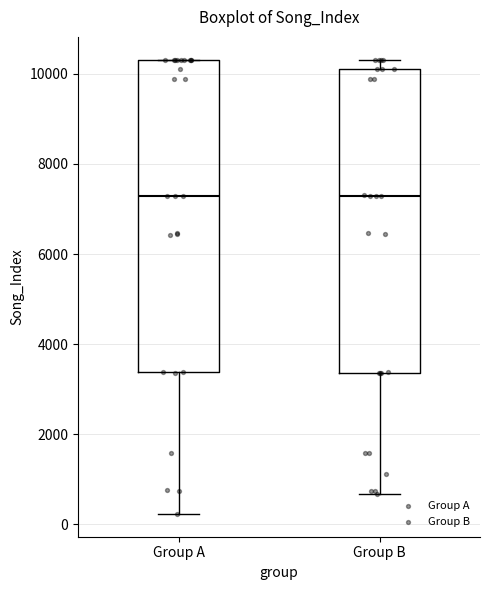

Where does the median line of the box for Group B sit on the y-axis? The values are not printed on the chart, so give them approximately, as read against the axis.

7200